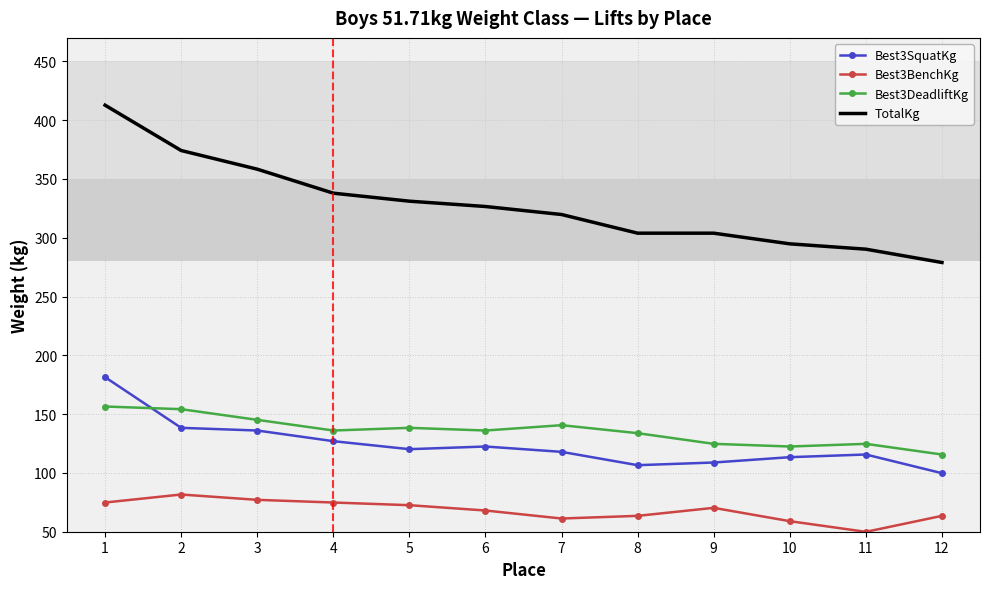

The value of Best3DeadliftKg at 12 is 57.9. True or false?

False